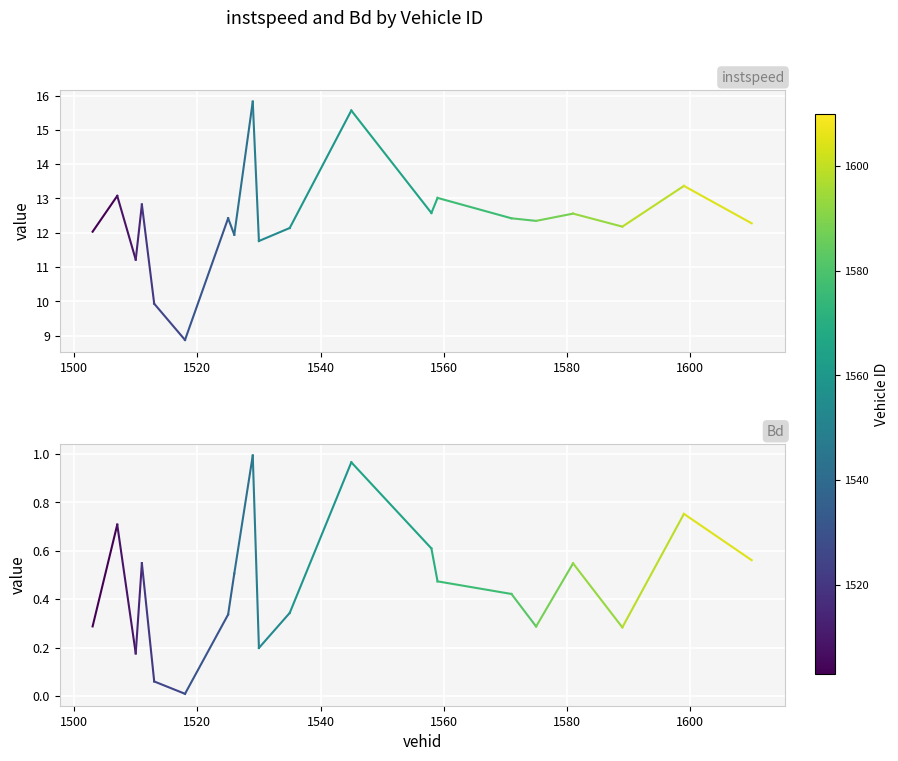

Rank the series by their maximum value, from lowest to highest.

Bd, instspeed